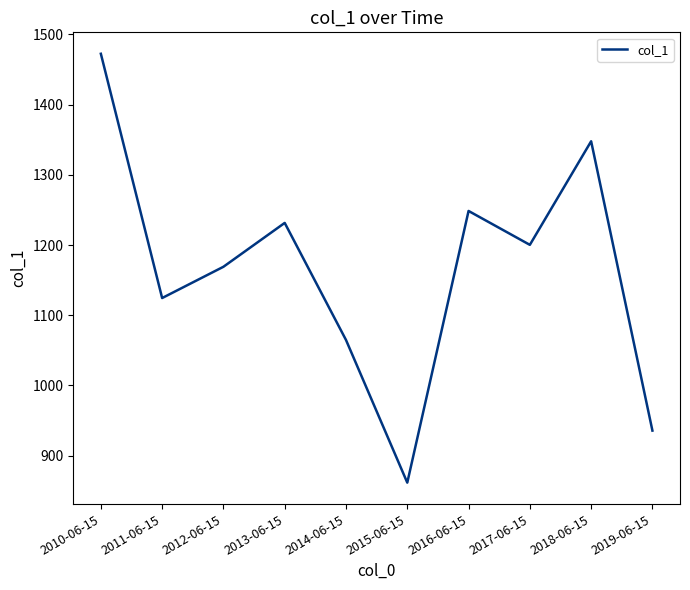

What is the maximum value shown in the chart?

1472.5